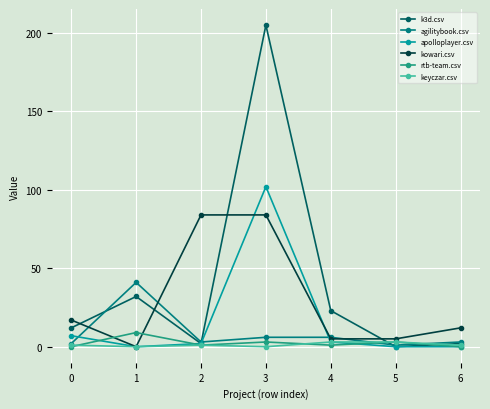

The value of rtb-team.csv at 5 is 3. True or false?

True